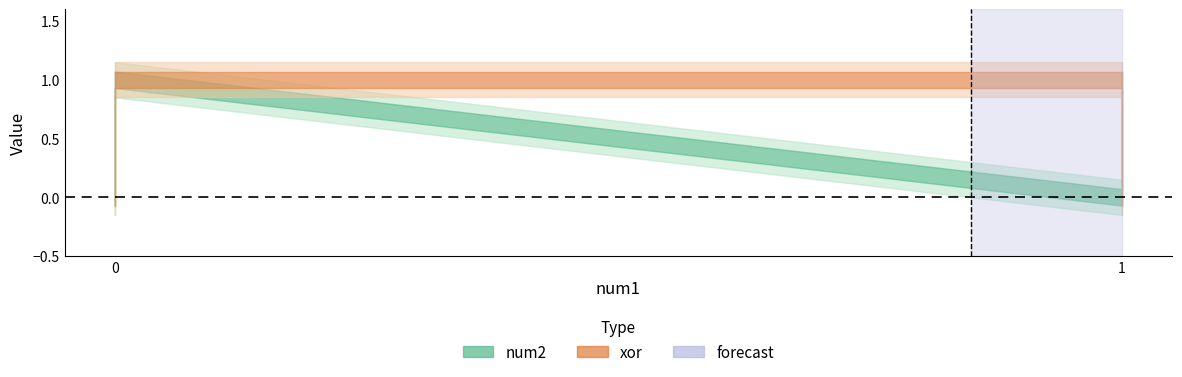

How many lines are shown in the chart?

2